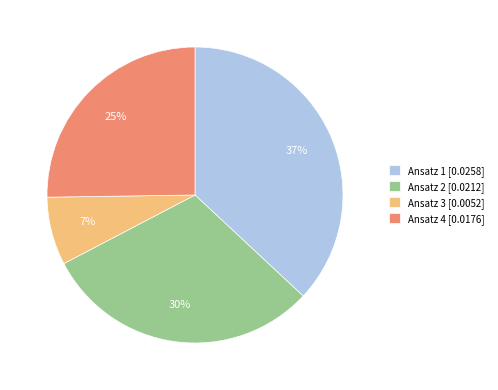

Does any single category account for the majority?

No